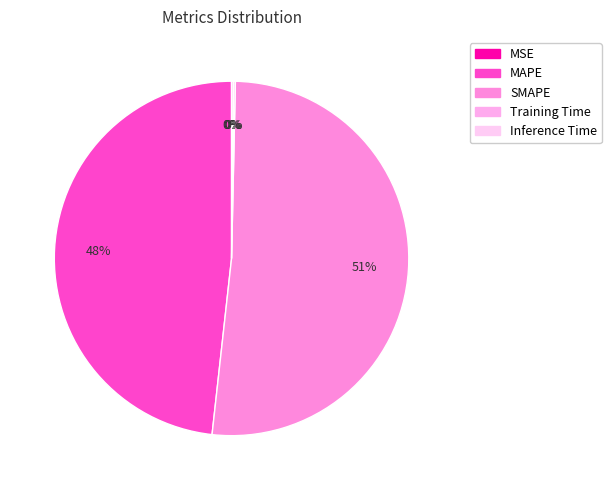

The Training Time slice represents 0% of the pie. True or false?

True